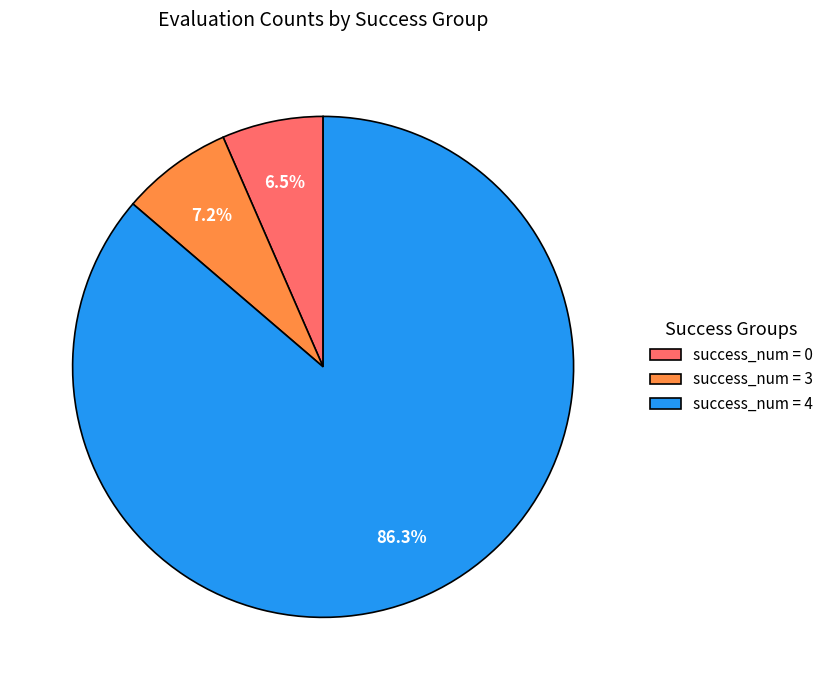

Is there a majority slice in this chart?

Yes